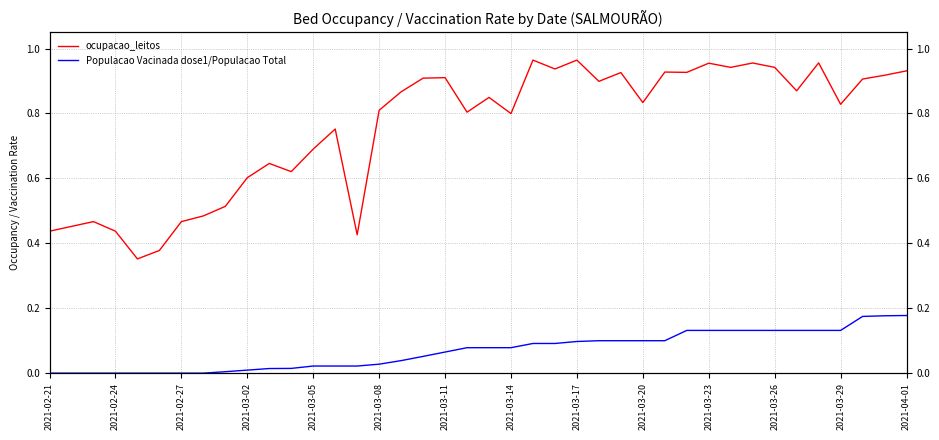

What is the difference between the maximum and minimum values in the ocupacao_leitos series?

0.6